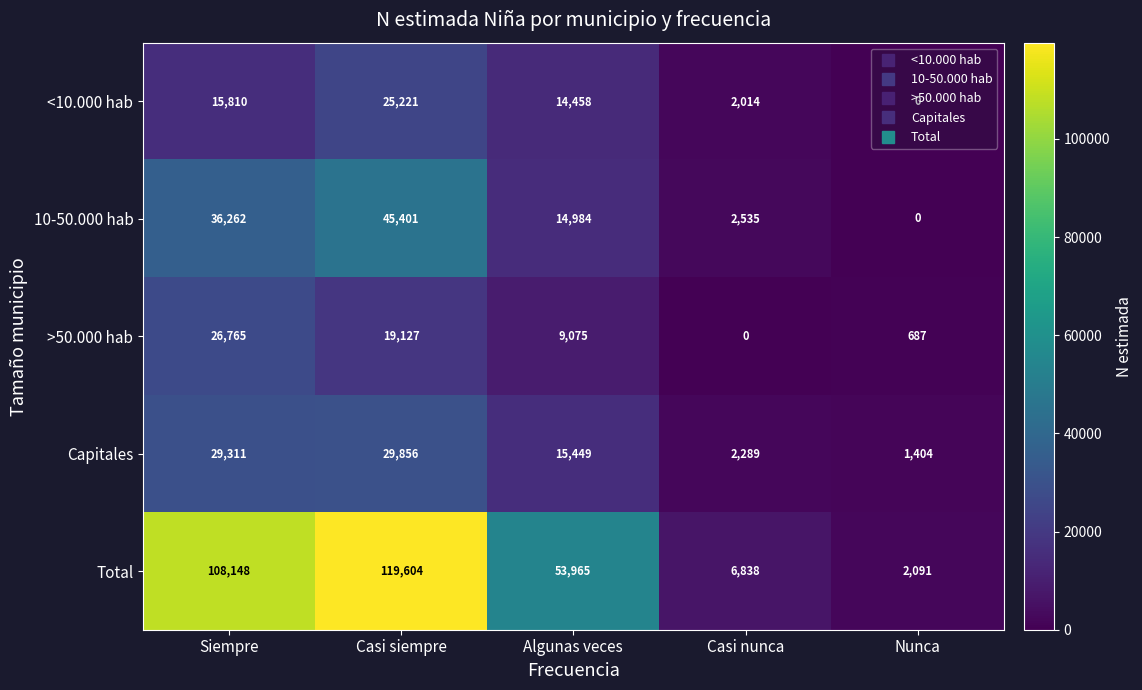

Is it true that Total equals 108148 at Siempre?

True